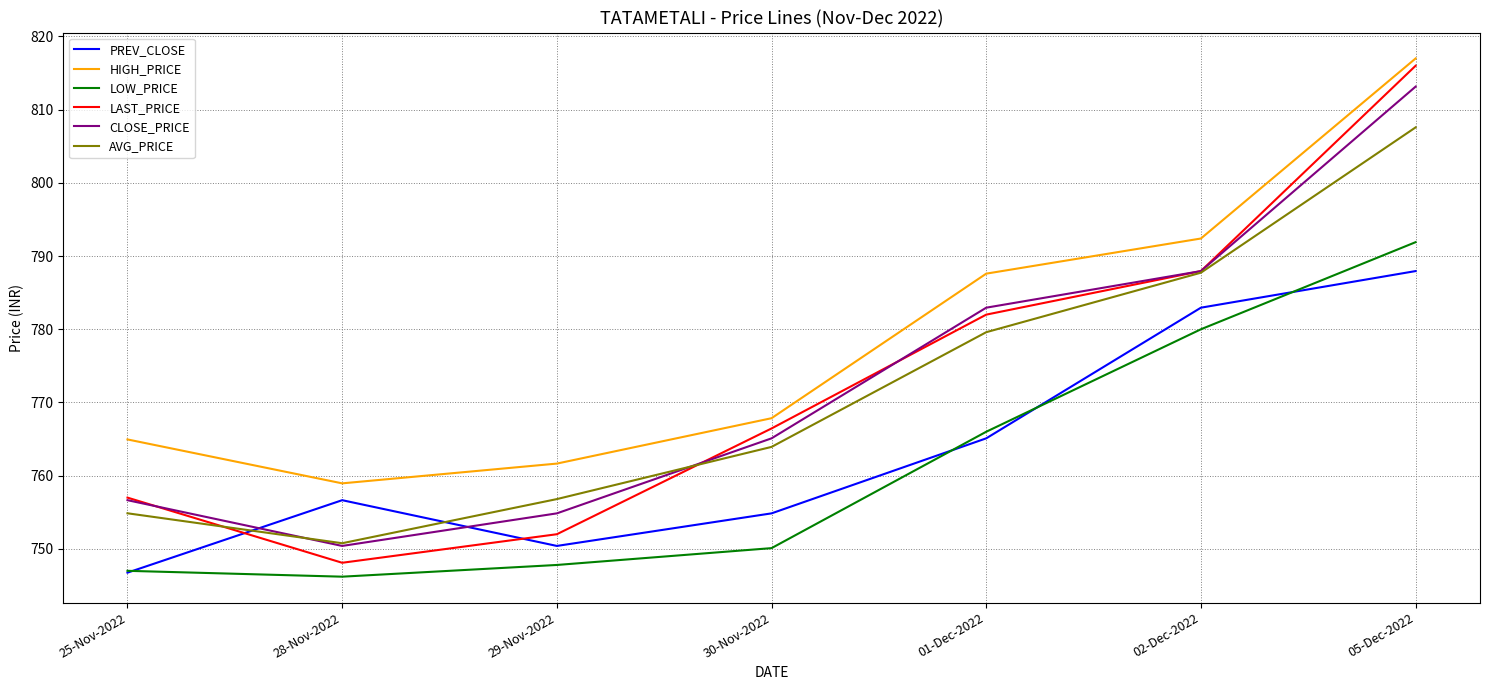

What is the highest value of the LOW_PRICE series?

791.9